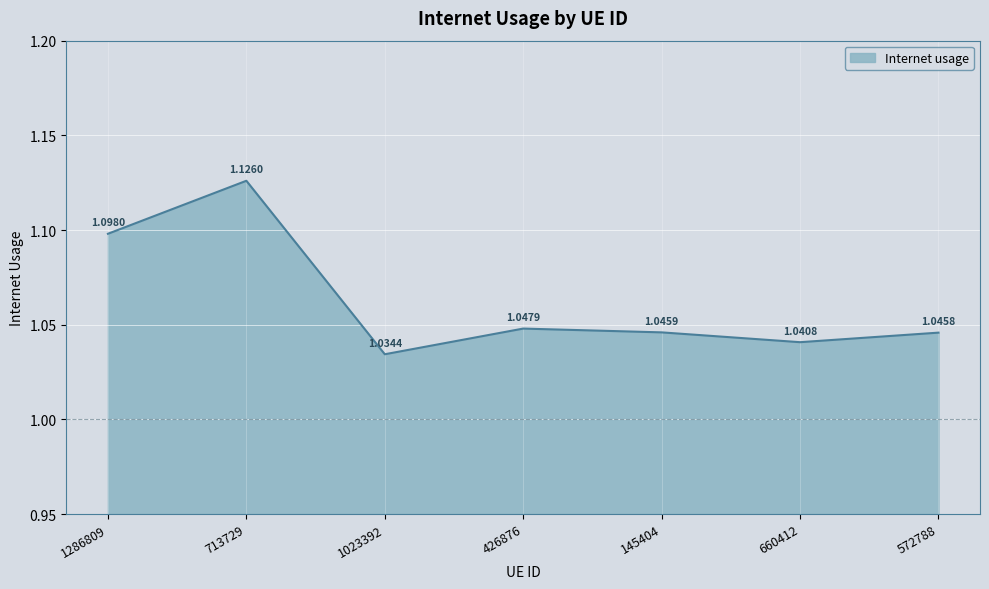

What is the difference between the second highest and minimum values?

0.1